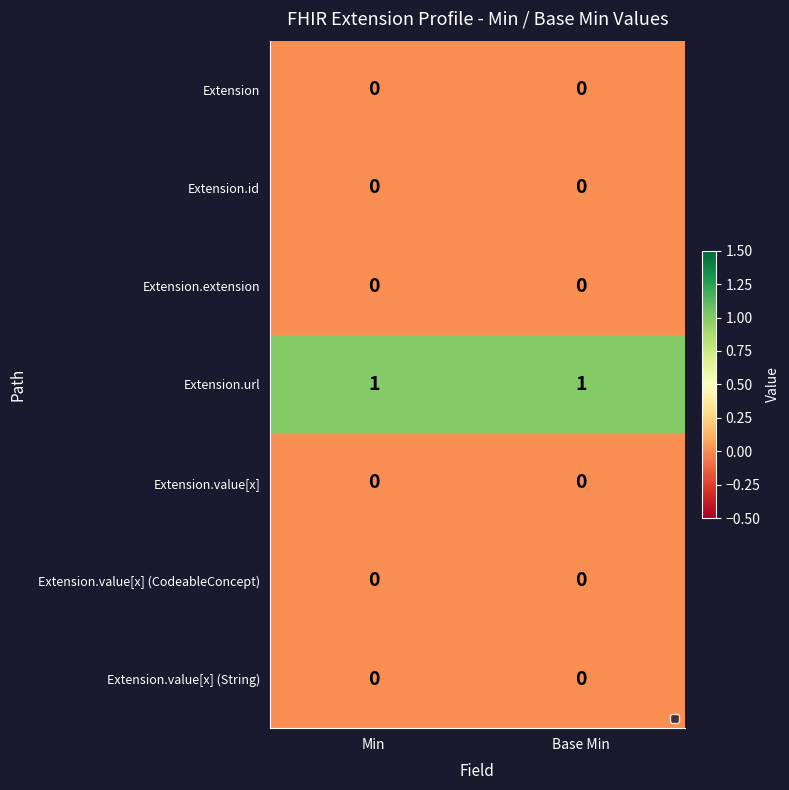

How many data points does each series have?

2